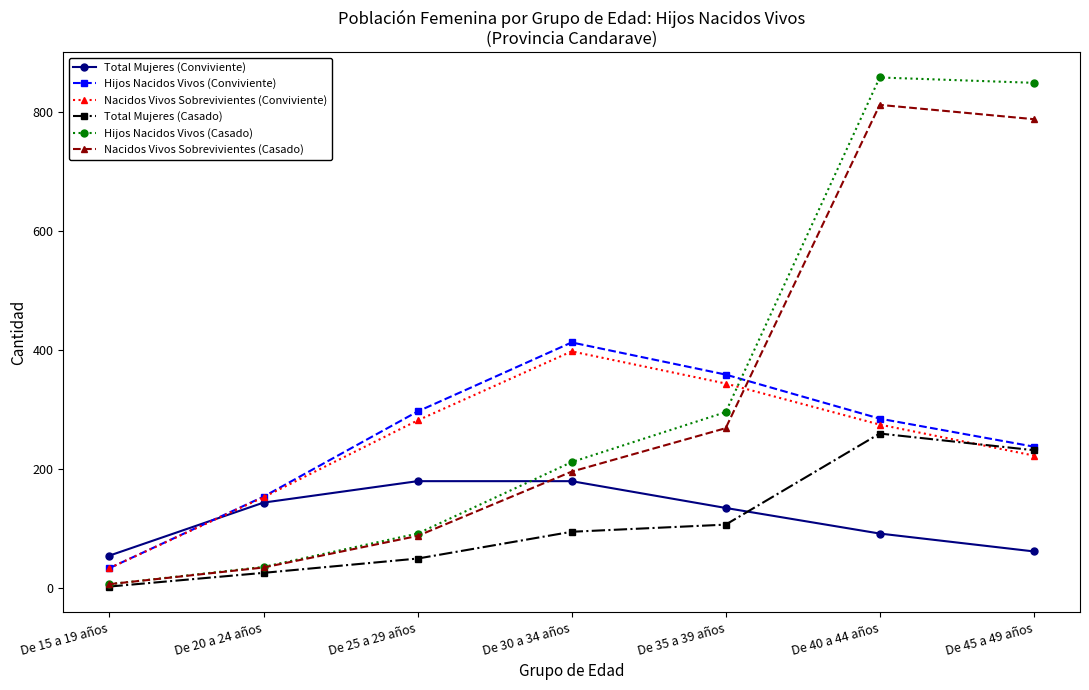

Count the number of categories in the chart.

7